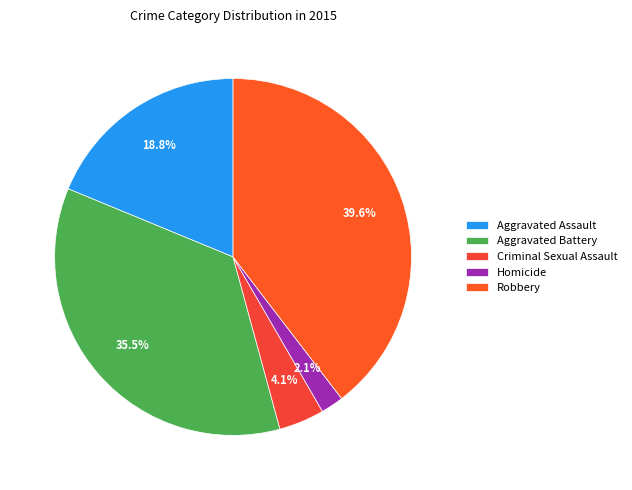

True or false: Aggravated Assault accounts for 19% of the total.

True